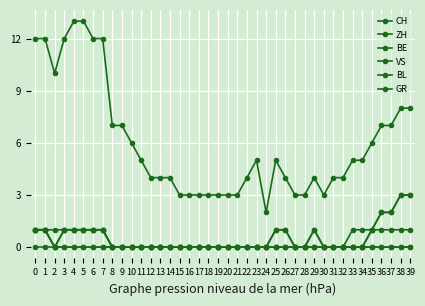

Is this an area chart (filled region under the line)?

No